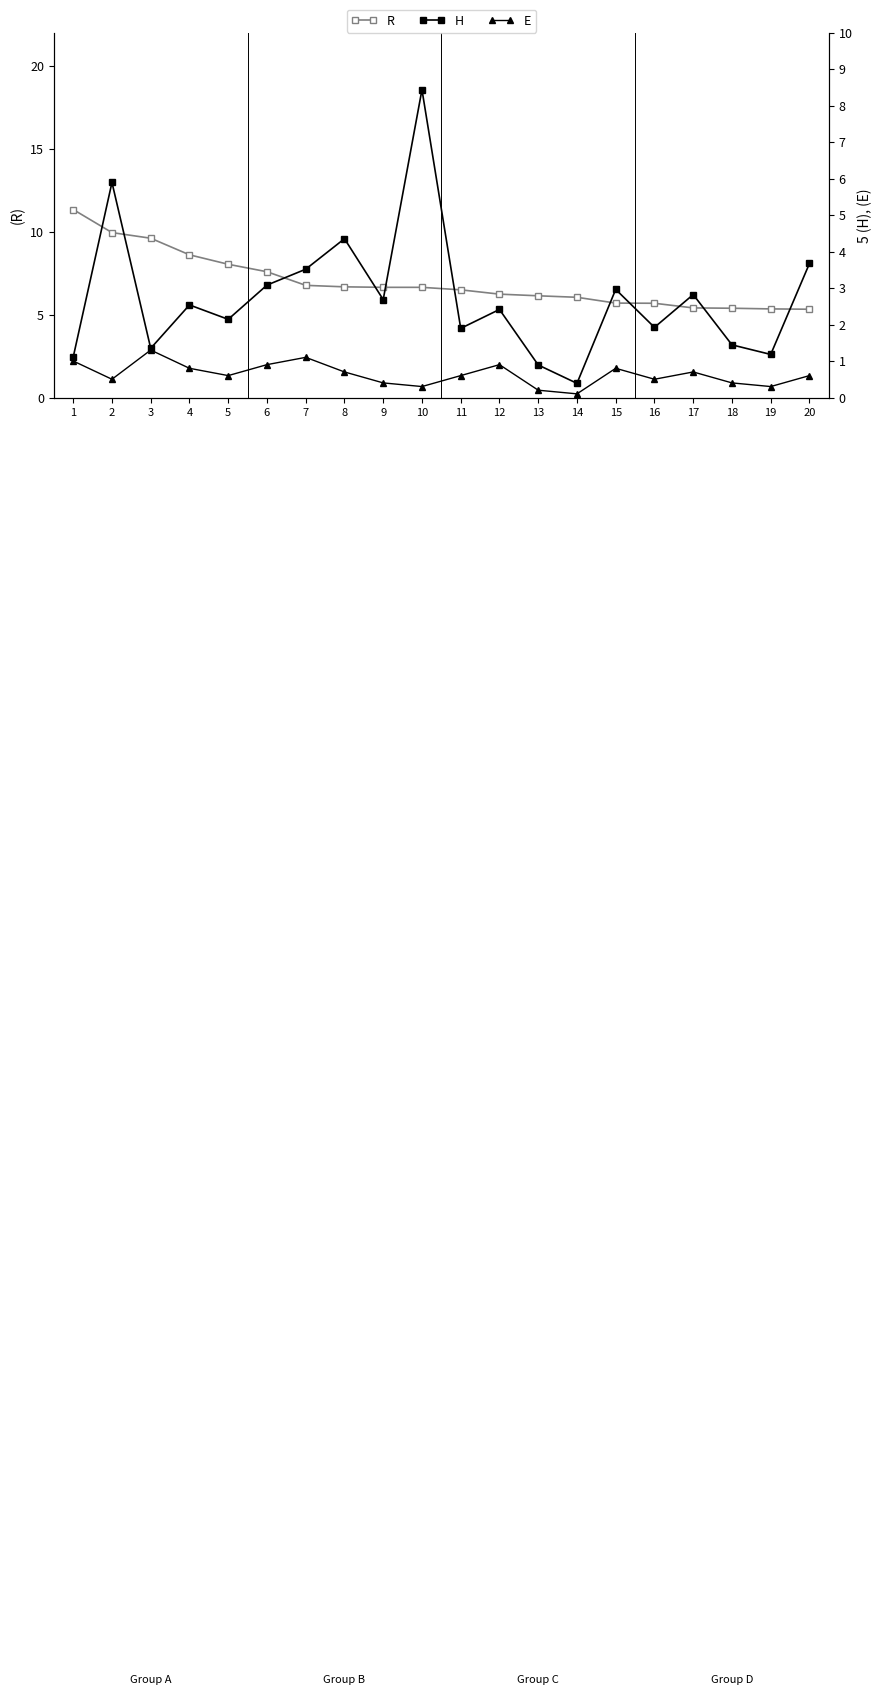

List the series in order of their overall mean, highest first.

R, H, E